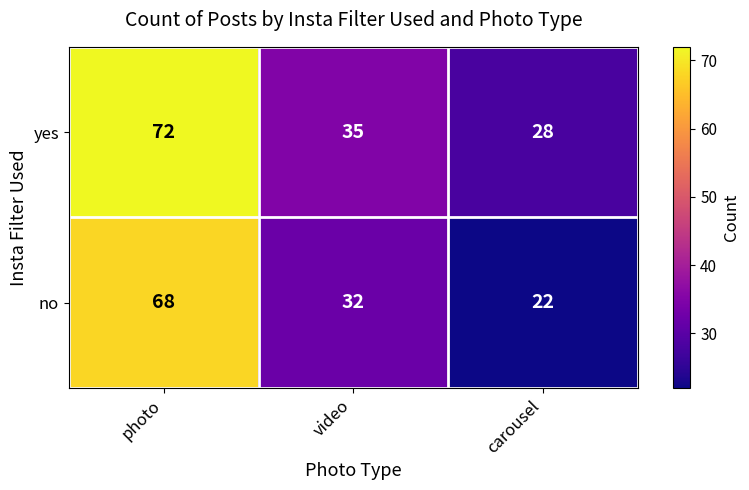

What is the difference between the maximum and minimum values in the yes series?

44